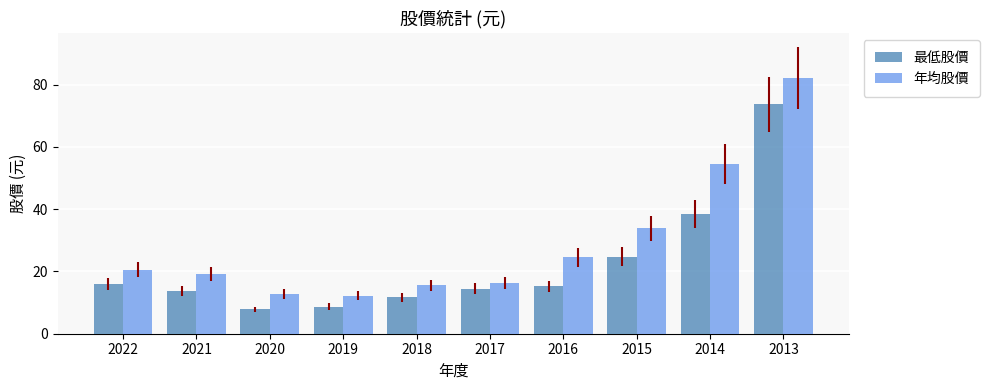

What are all the series names shown in the legend?

最低股價, 年均股價